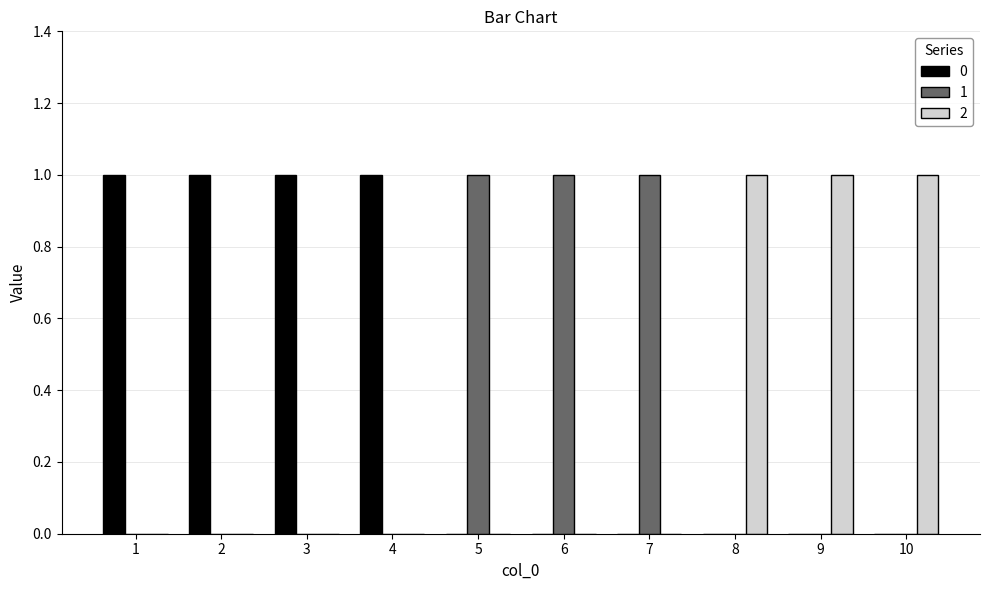

Reading left to right, list all the values displayed in this chart.

0: 1	1	1	1	0	0	0	0	0	0
1: 0	0	0	0	1	1	1	0	0	0
2: 0	0	0	0	0	0	0	1	1	1